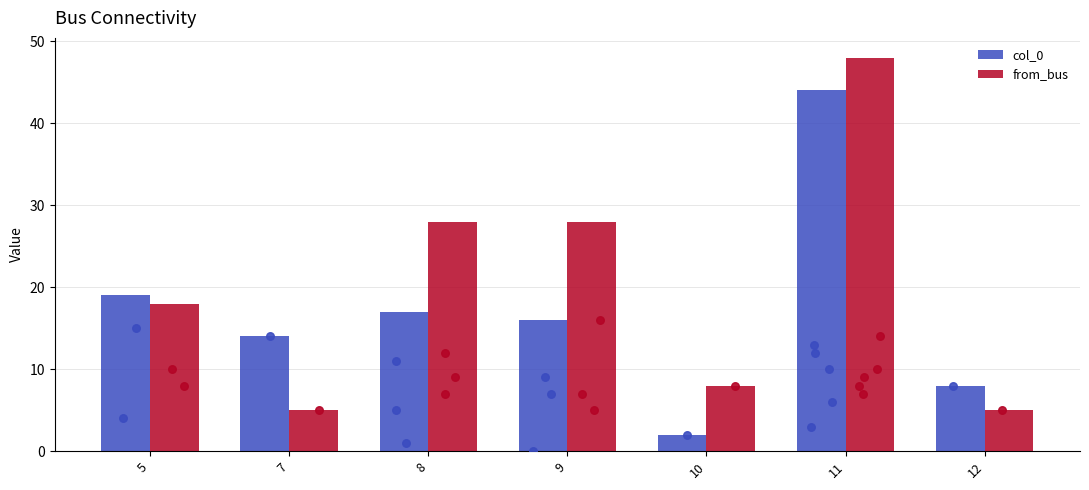

What are all the series names shown in the legend?

col_0, from_bus